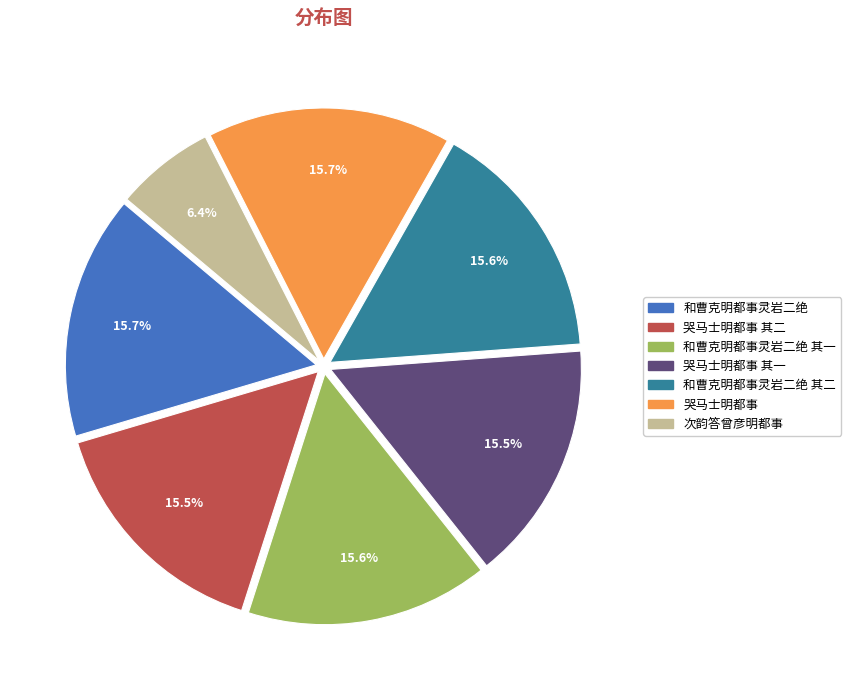

Is there a majority slice in this chart?

No